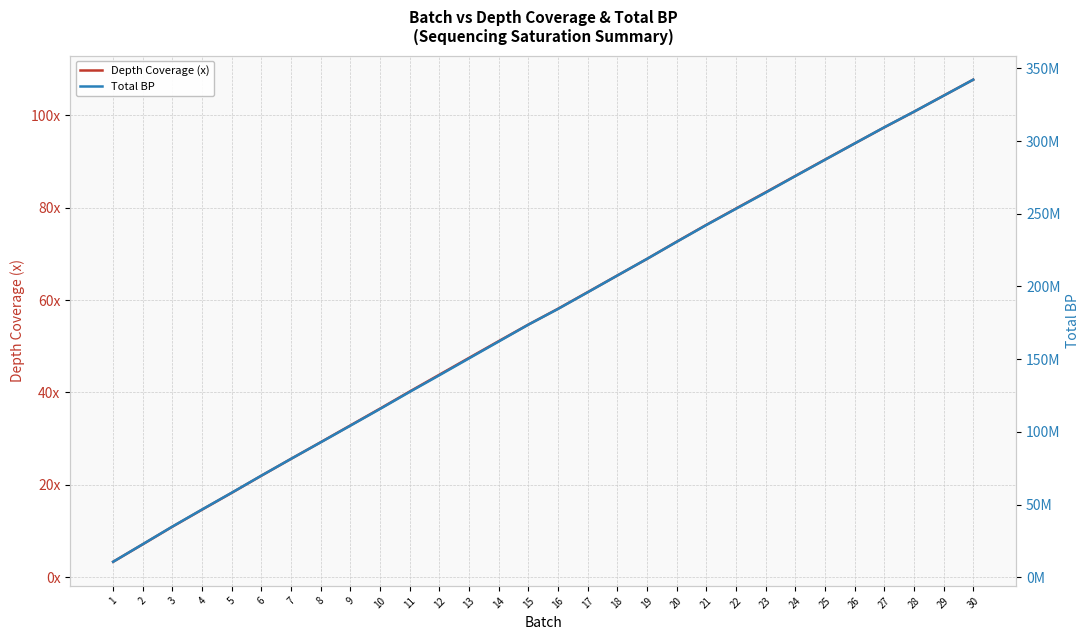

What is the sum of all Depth Coverage (x) values?

1685.3